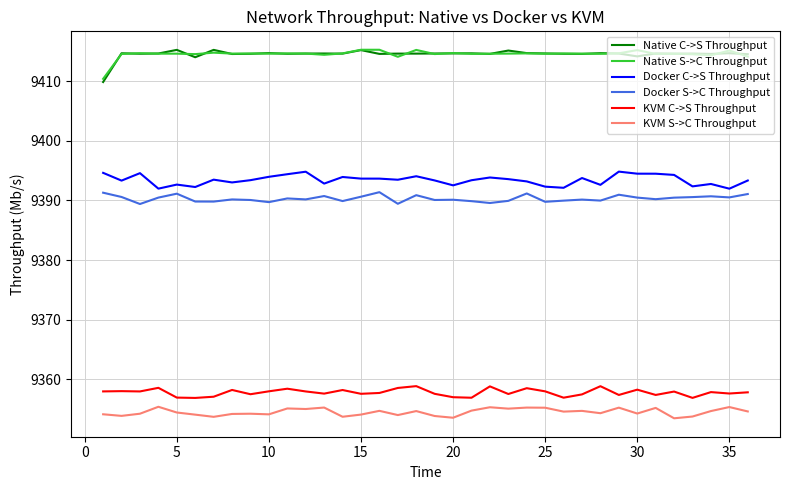

True or false: Native C->S Throughput and Docker C->S Throughput intersect in this chart.

False